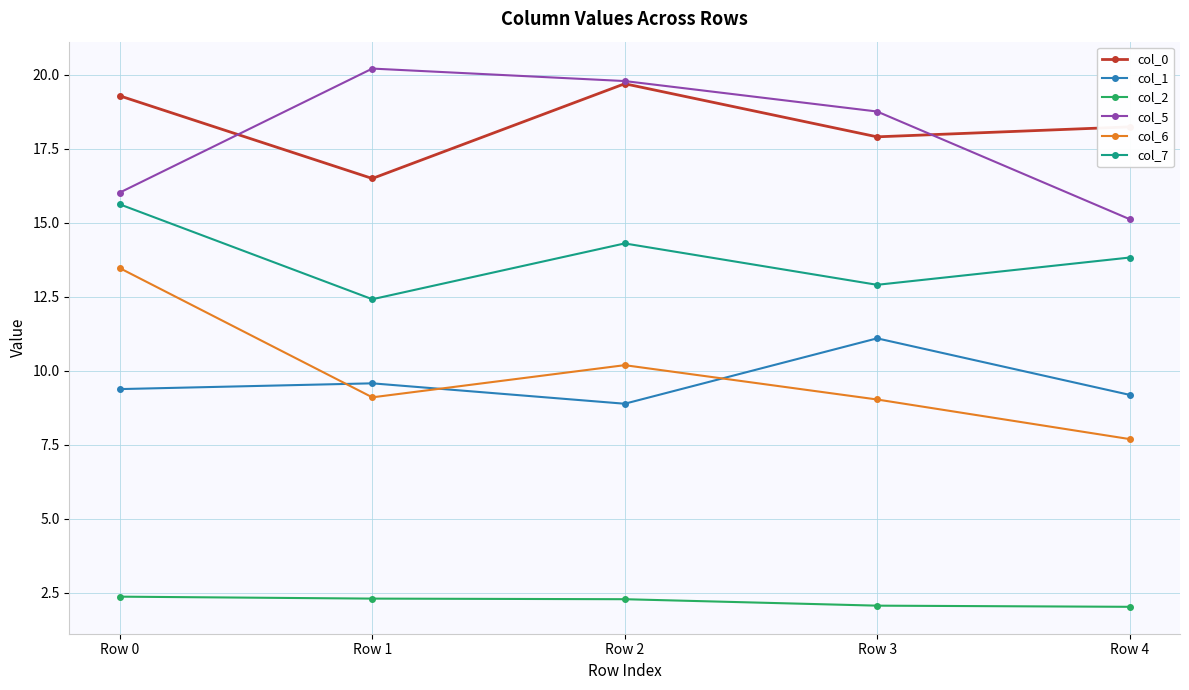

List the series in order of their peak value, highest first.

col_5, col_0, col_7, col_6, col_1, col_2